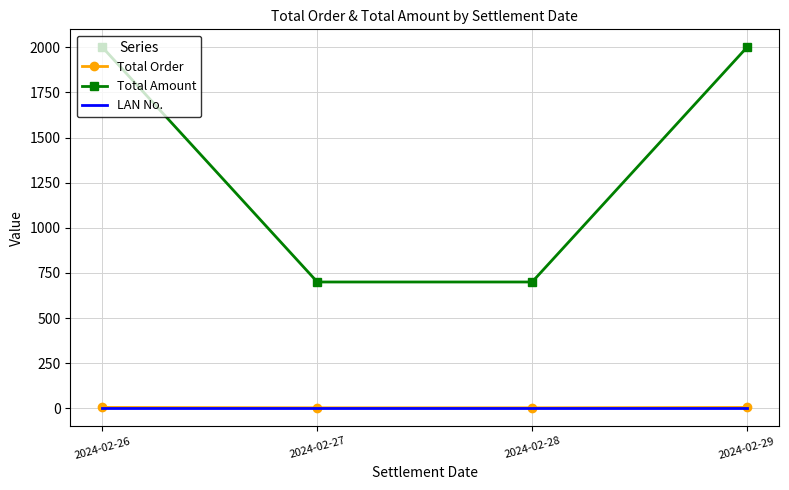

Which series has the largest total across all categories?

Total Amount